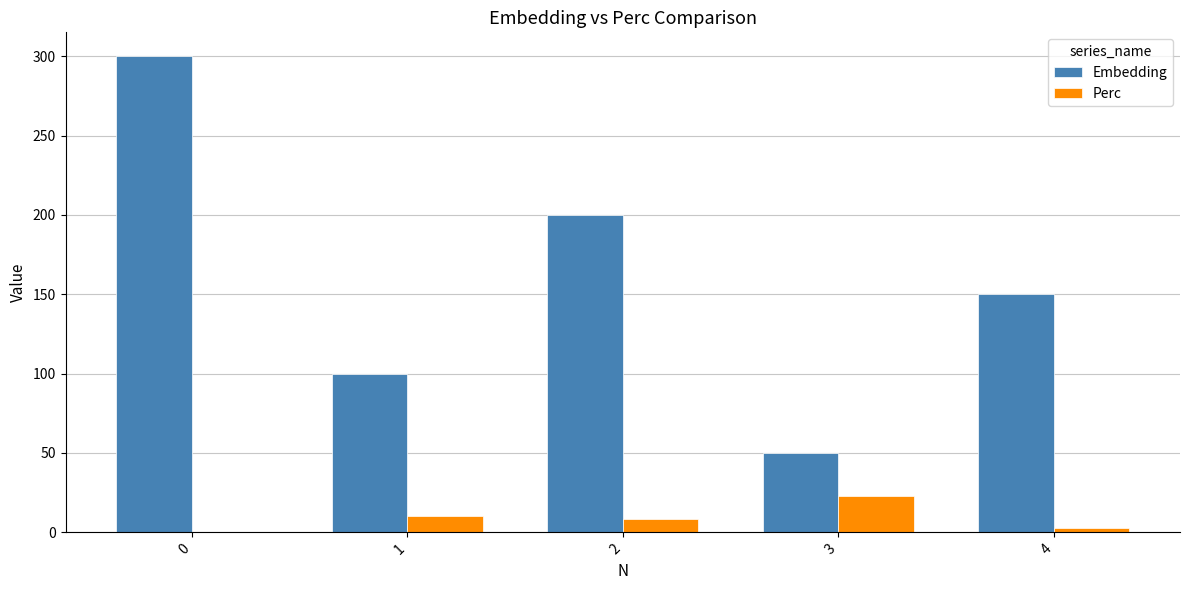

What is the total value across all series at 3?

73.2